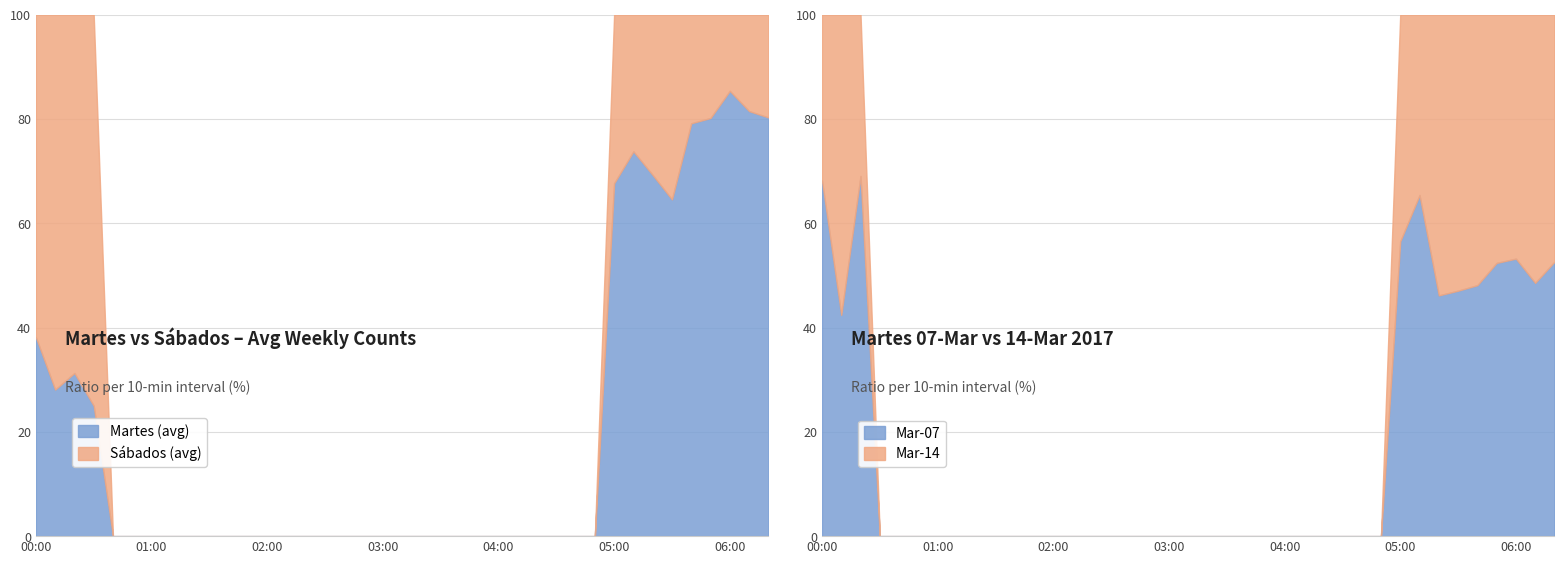

Is it true that Martes (avg) equals 138.6 at 06:00?

False